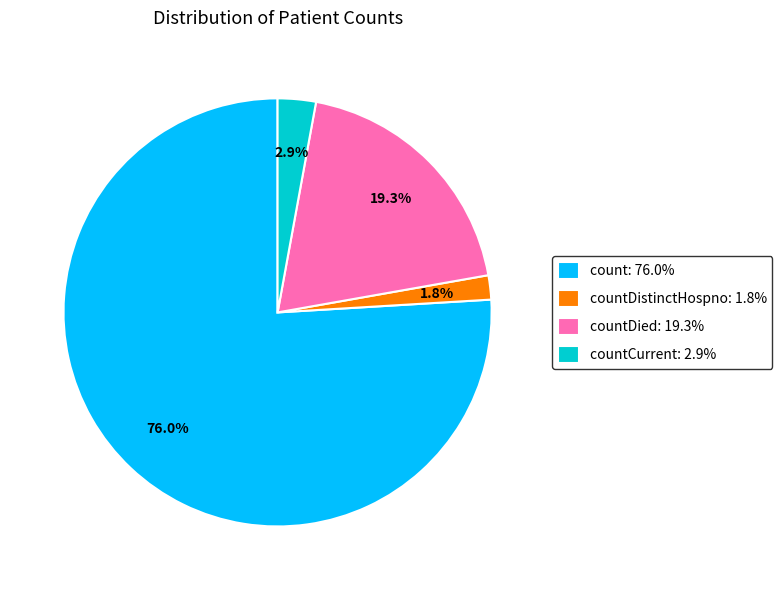

Combined, what portion of the pie is countCurrent: 2.9% and countDistinctHospno: 1.8%?

4.7%